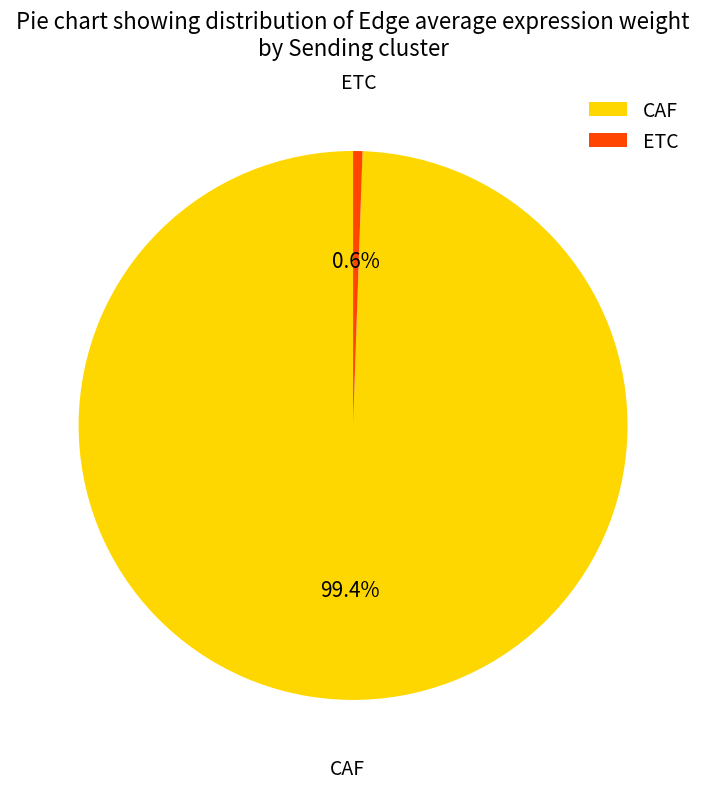

To the nearest percent, what is the difference between the ETC and CAF slice percentages?

99%